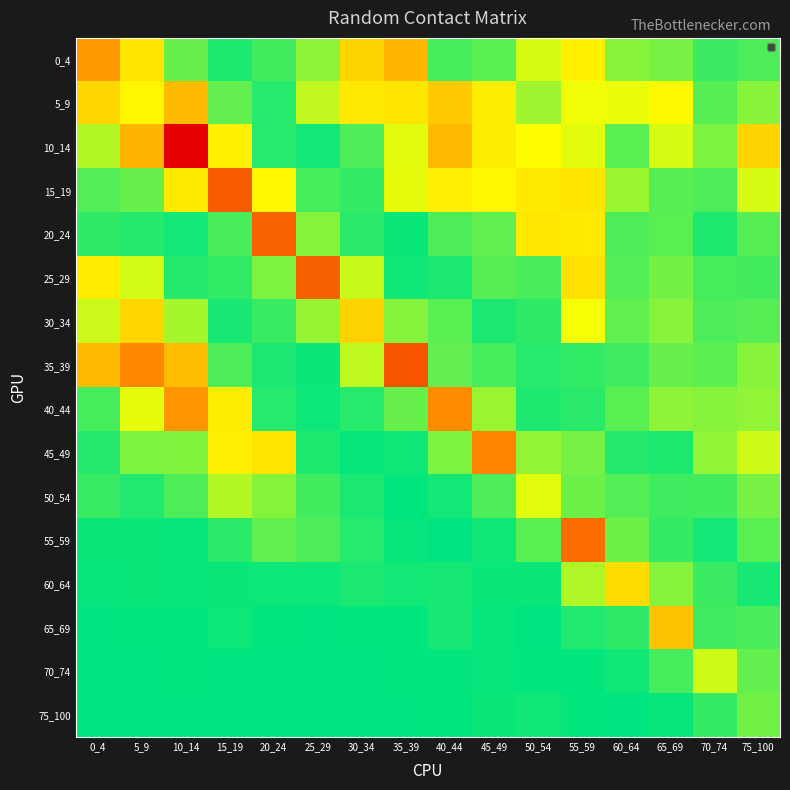

At how many categories does at least one series exceed 1?

10